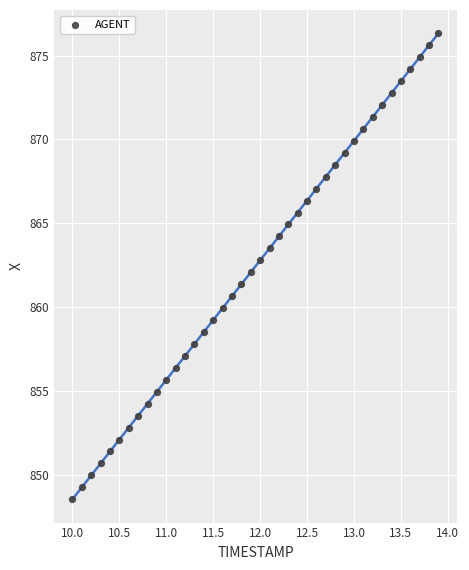

What is the range of X values (max minus min)?

3.9